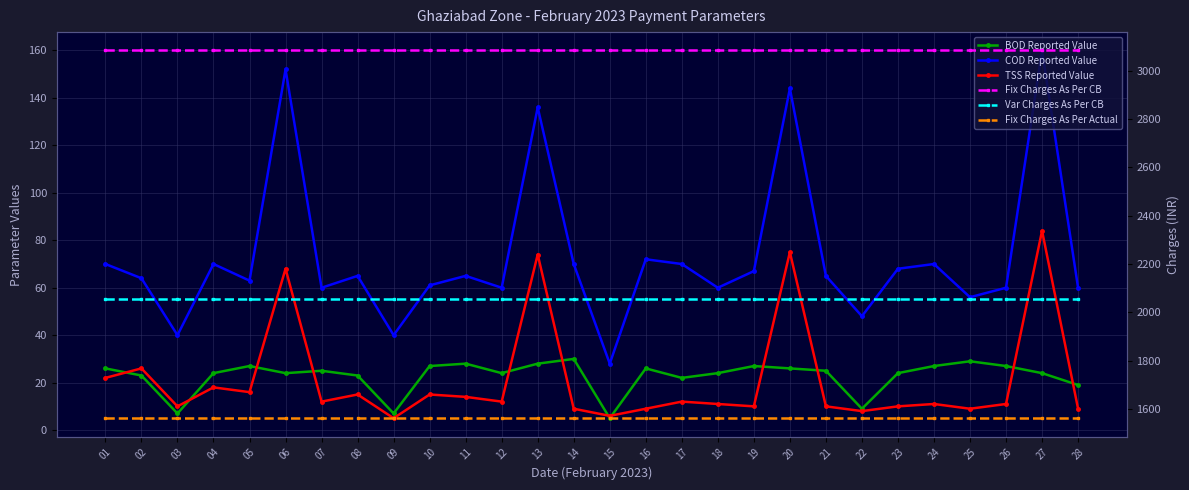

True or false: TSS Reported Value has more than 1 interior local peaks.

True